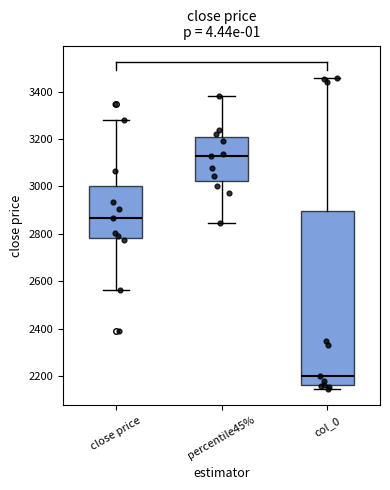

Comparing the boxes themselves (not the whiskers), which one is the tallest?

col_0